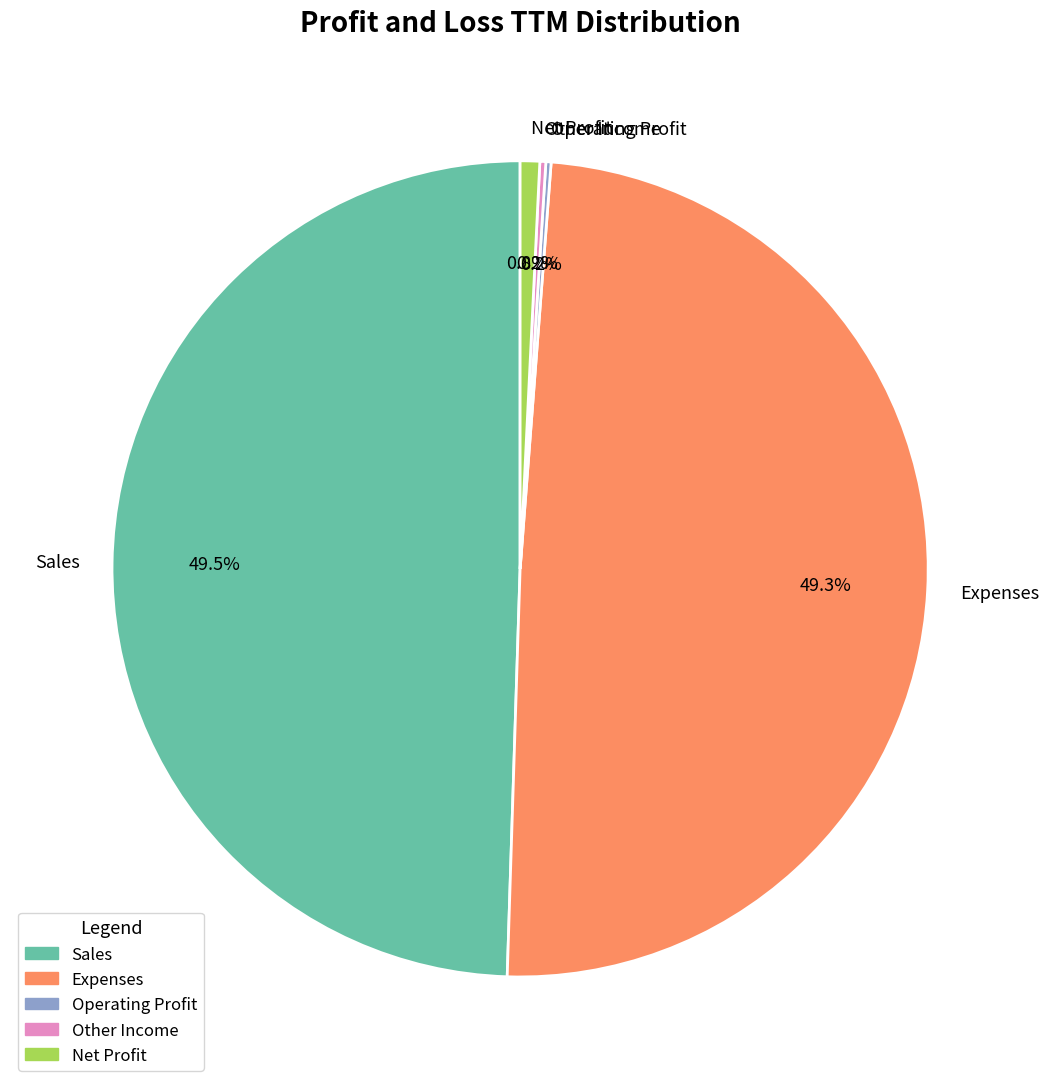

How much of the chart is everything except Sales?

50.5%